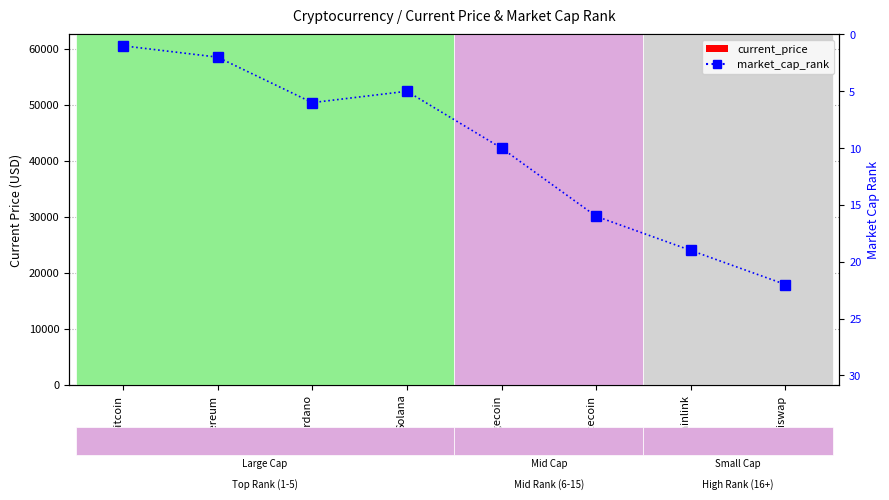

What is the label of the 4th bar from the right?

Dogecoin